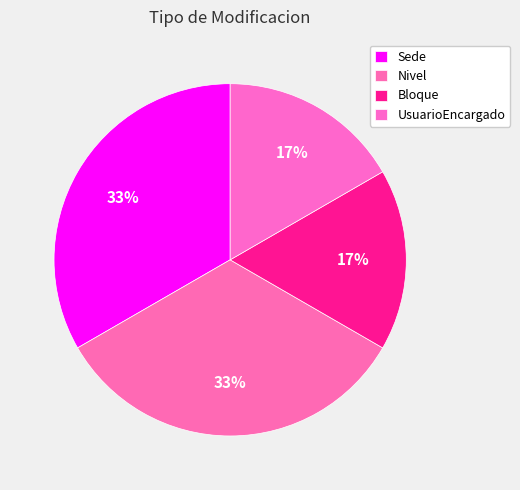

Which has a higher value, Nivel or UsuarioEncargado?

Nivel